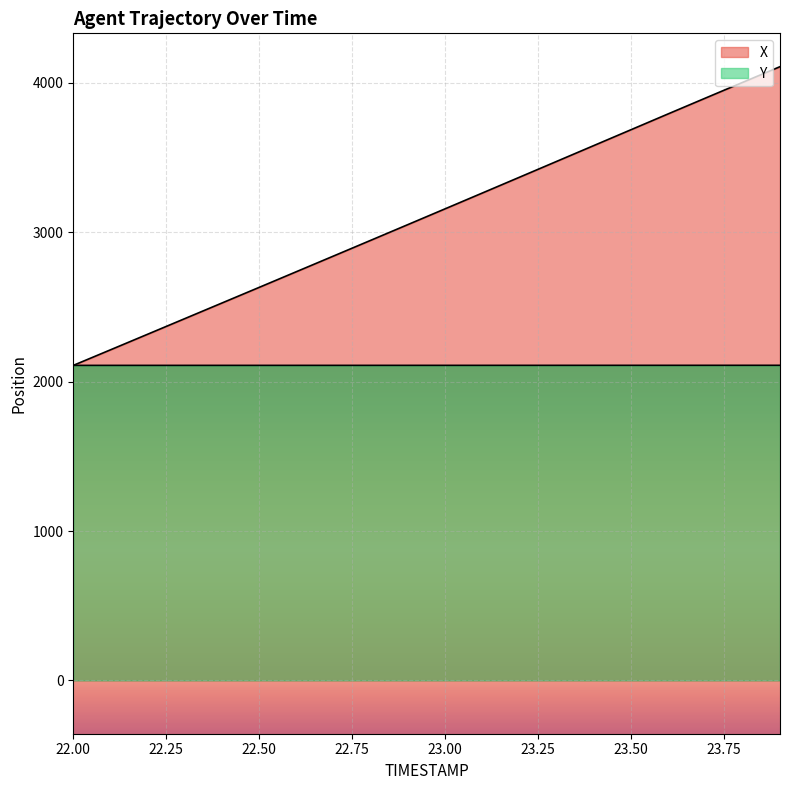

Is it true that X equals 4439.3 at 23.00?

False